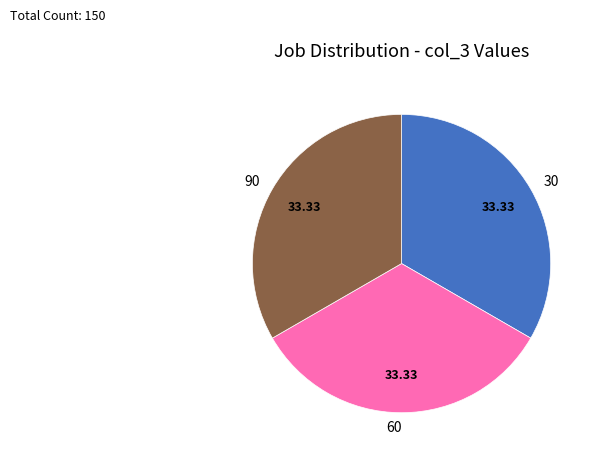

Is the sum of 60 and 30 greater than half?

Yes